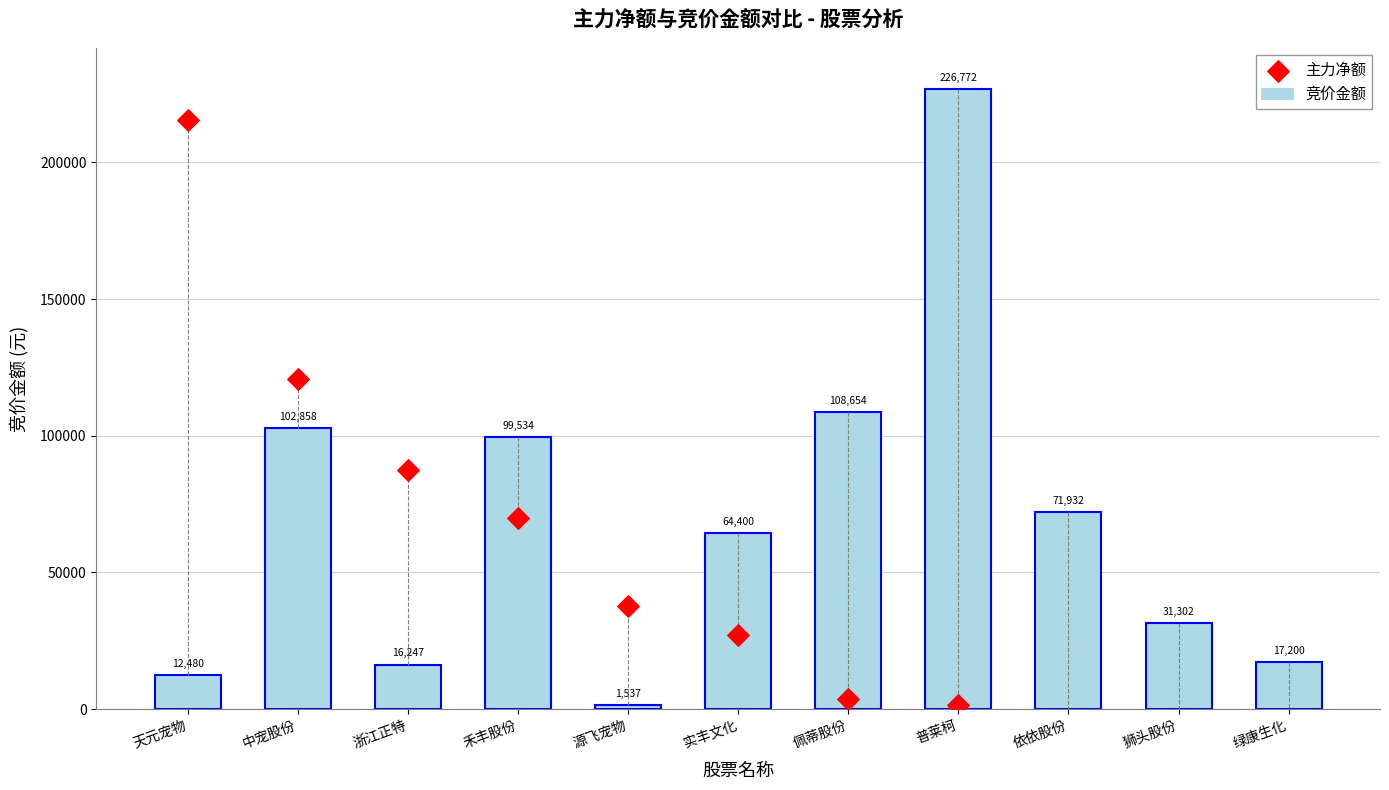

At which category is the sum across all series the highest?

普莱柯